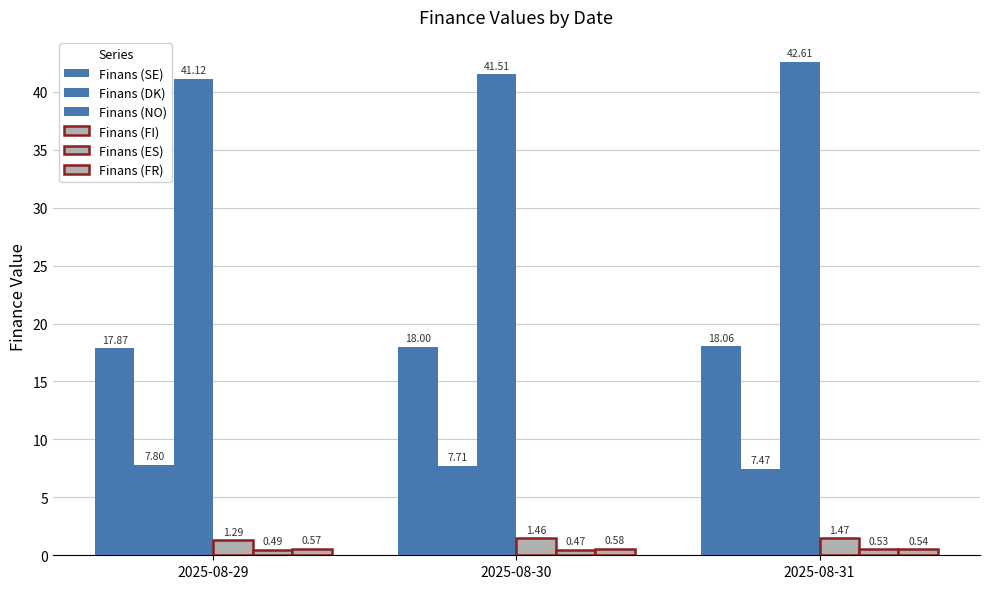

How many groups of bars are there?

3